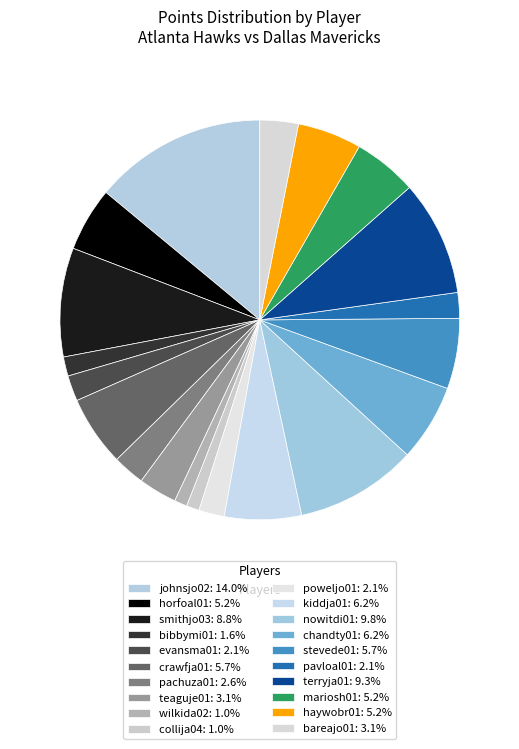

To the nearest percent, what percentage of the pie is pavloal01?

2%